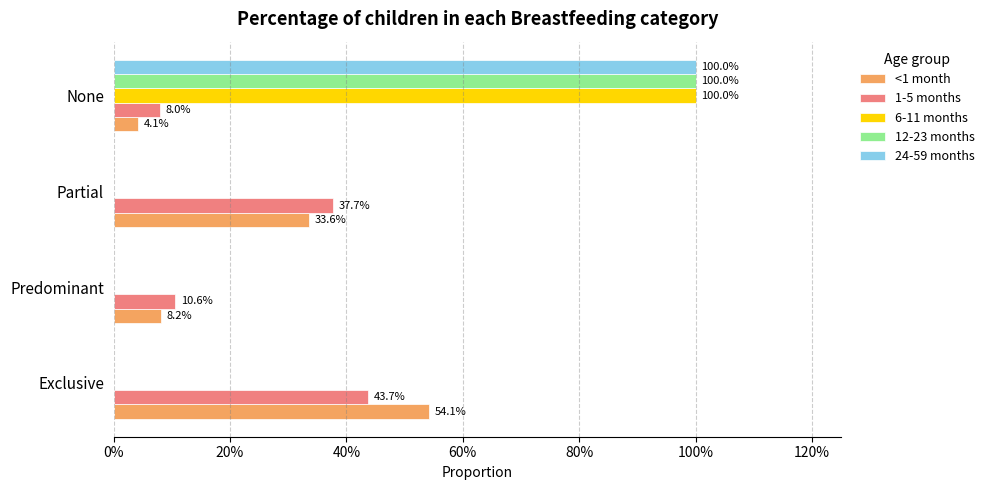

Which series has the widest spread of values?

6-11 months